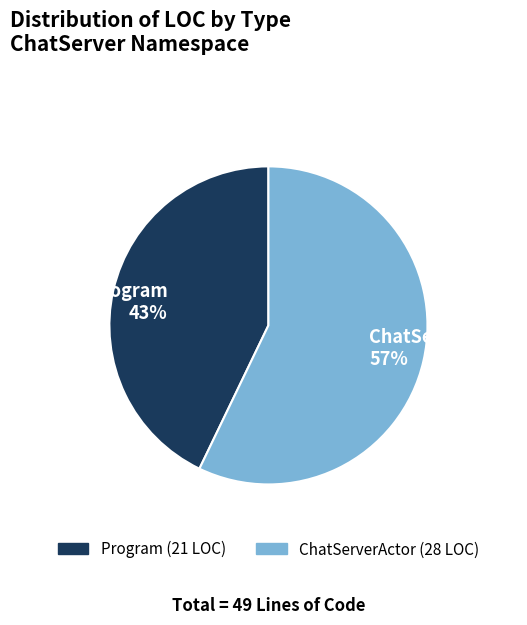

Is there any slice that represents more than half of the pie?

Yes